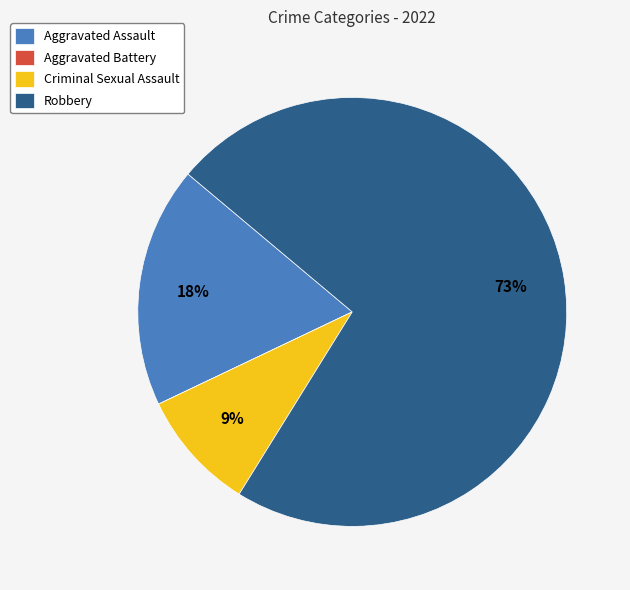

The Robbery slice represents 73% of the pie. True or false?

True